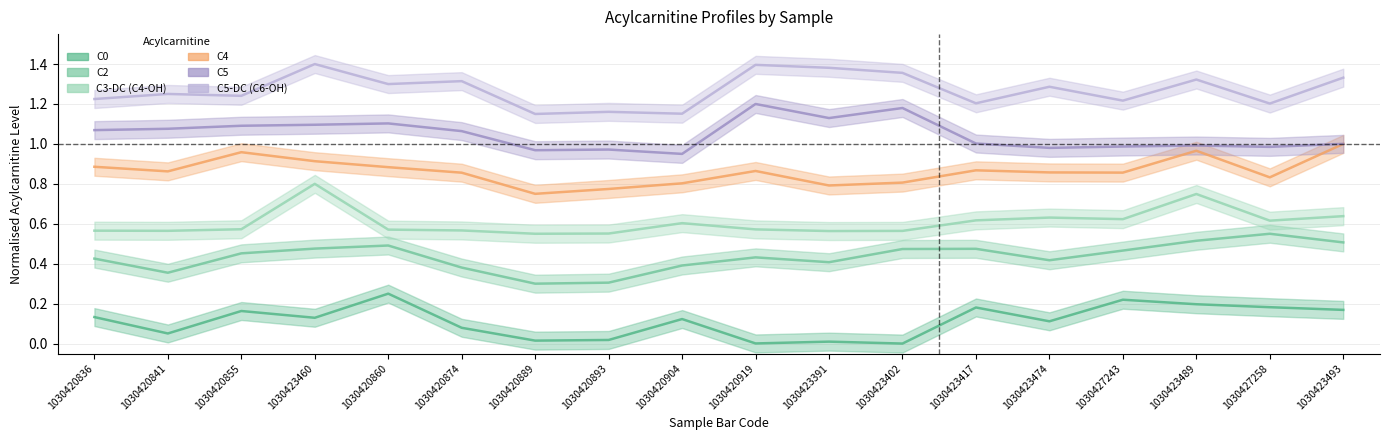

Reading right to left, what are all the values shown in this chart?

C0: 1030423493=0.2	1030427258=0.2	1030423489=0.2	1030427243=0.2	1030423474=0.1	1030423417=0.2	1030423402=0.0	1030423391=0.0	1030420919=0.0	1030420904=0.1	1030420893=0.0	1030420889=0.0	1030420874=0.1	1030420860=0.2	1030423460=0.1	1030420855=0.2	1030420841=0.1	1030420836=0.1
C2: 1030423493=0.5	1030427258=0.6	1030423489=0.5	1030427243=0.5	1030423474=0.4	1030423417=0.5	1030423402=0.5	1030423391=0.4	1030420919=0.4	1030420904=0.4	1030420893=0.3	1030420889=0.3	1030420874=0.4	1030420860=0.5	1030423460=0.5	1030420855=0.5	1030420841=0.4	1030420836=0.4
C3-DC (C4-OH): 1030423493=0.6	1030427258=0.6	1030423489=0.7	1030427243=0.6	1030423474=0.6	1030423417=0.6	1030423402=0.6	1030423391=0.6	1030420919=0.6	1030420904=0.6	1030420893=0.6	1030420889=0.6	1030420874=0.6	1030420860=0.6	1030423460=0.8	1030420855=0.6	1030420841=0.6	1030420836=0.6
C4: 1030423493=1.0	1030427258=0.8	1030423489=1.0	1030427243=0.9	1030423474=0.9	1030423417=0.9	1030423402=0.8	1030423391=0.8	1030420919=0.9	1030420904=0.8	1030420893=0.8	1030420889=0.8	1030420874=0.9	1030420860=0.9	1030423460=0.9	1030420855=1.0	1030420841=0.9	1030420836=0.9
C5: 1030423493=1.0	1030427258=1.0	1030423489=1.0	1030427243=1.0	1030423474=1.0	1030423417=1.0	1030423402=1.2	1030423391=1.1	1030420919=1.2	1030420904=0.9	1030420893=1.0	1030420889=1.0	1030420874=1.1	1030420860=1.1	1030423460=1.1	1030420855=1.1	1030420841=1.1	1030420836=1.1
C5-DC (C6-OH): 1030423493=1.3	1030427258=1.2	1030423489=1.3	1030427243=1.2	1030423474=1.3	1030423417=1.2	1030423402=1.4	1030423391=1.4	1030420919=1.4	1030420904=1.2	1030420893=1.2	1030420889=1.1	1030420874=1.3	1030420860=1.3	1030423460=1.4	1030420855=1.2	1030420841=1.3	1030420836=1.2